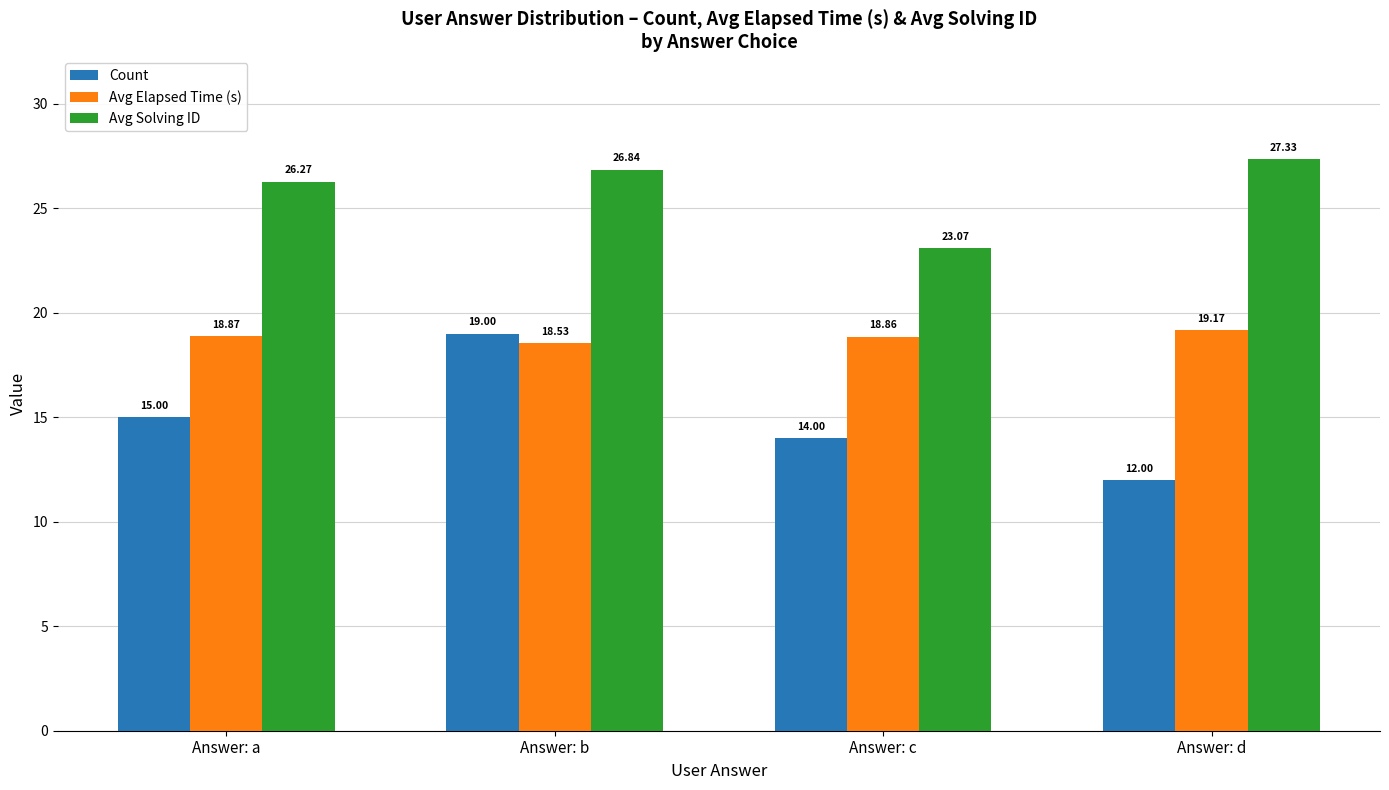

What is the smallest value displayed?

12.0